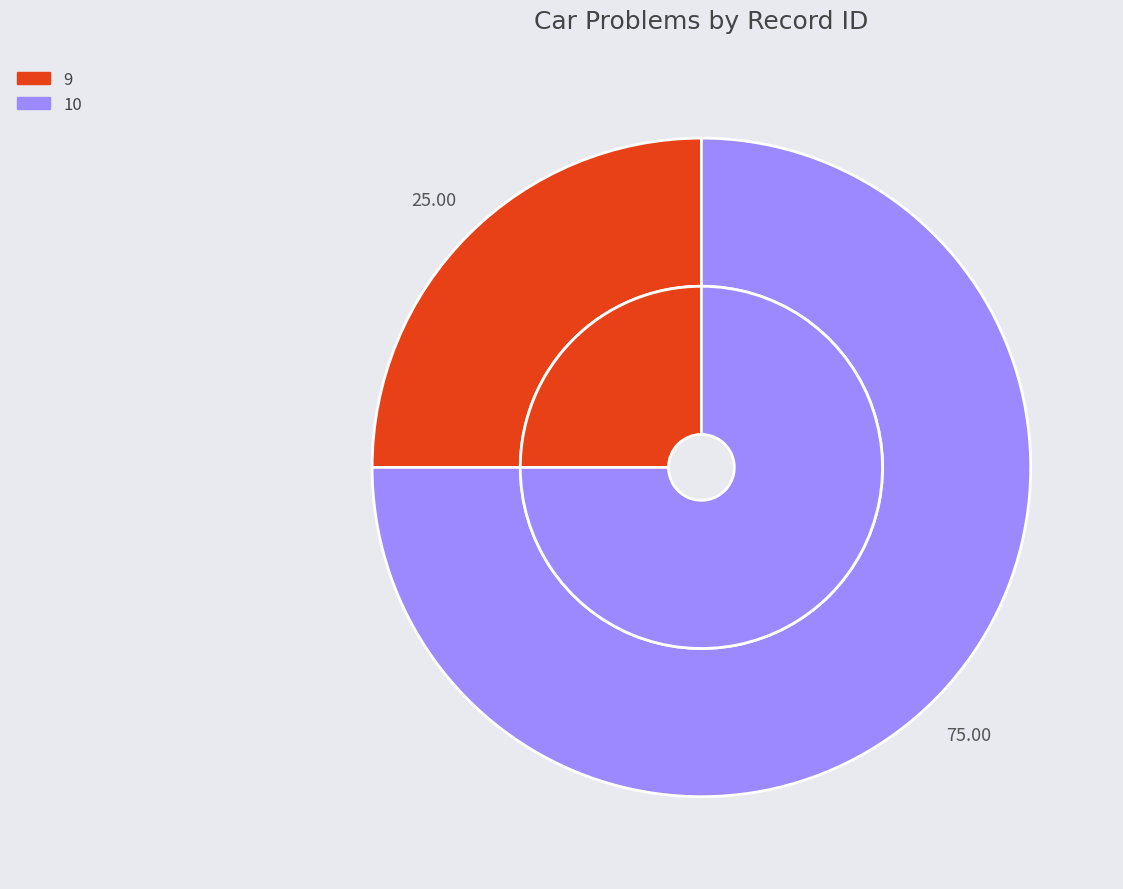

Which slice is the smallest?

9